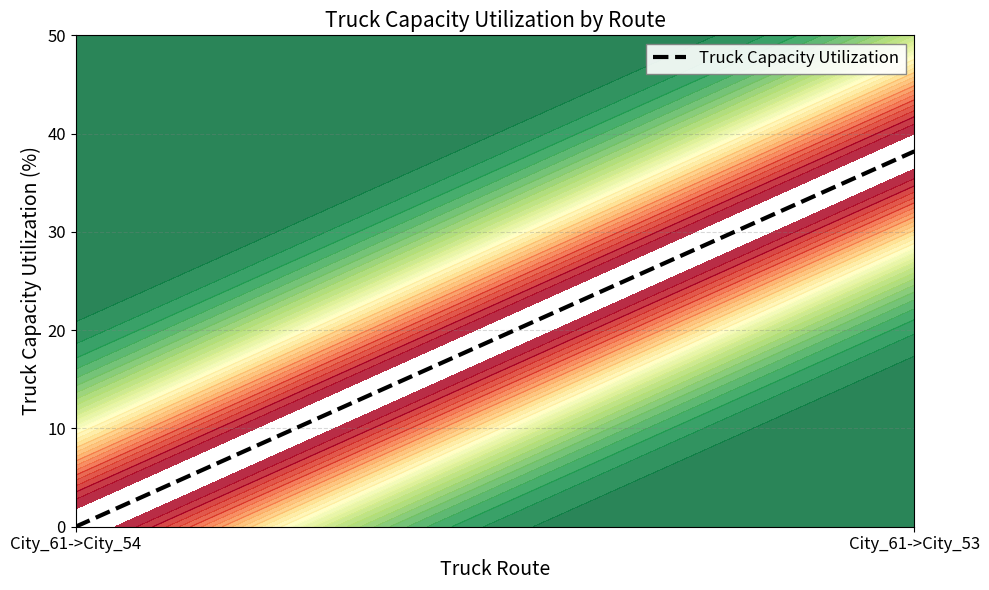

Reading left to right, extract all data points from this chart.

City_61->City_54=0.0	City_61->City_53=38.2